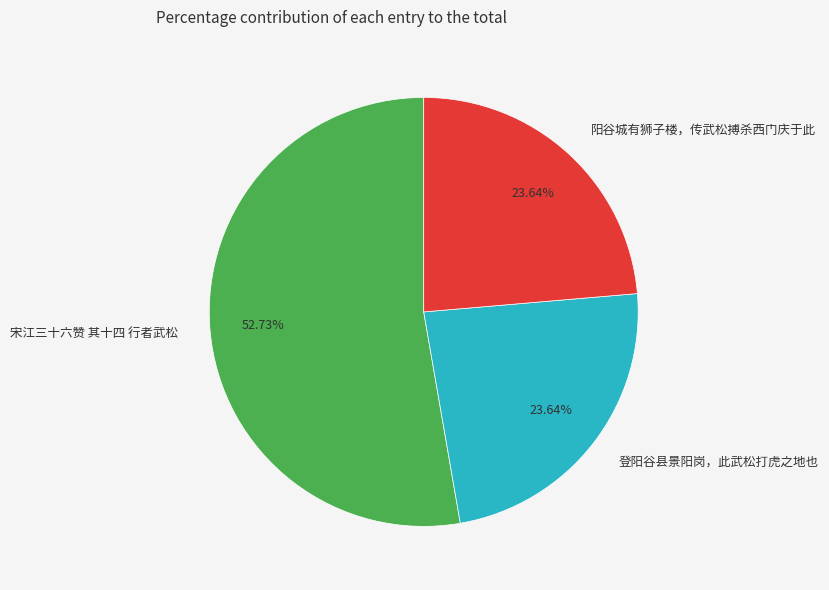

Is it true that 宋江三十六赞 其十四 行者武松 is 53% of the pie?

True